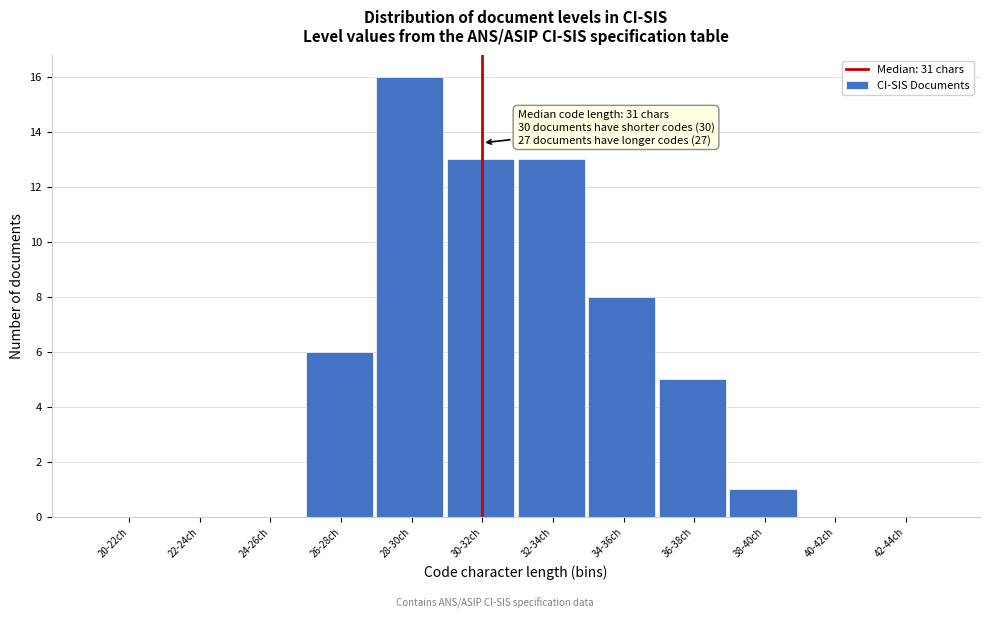

Reading right to left, extract all data points from this chart.

42-44ch=0	40-42ch=0	38-40ch=1	36-38ch=5	34-36ch=8	32-34ch=13	30-32ch=13	28-30ch=16	26-28ch=6	24-26ch=0	22-24ch=0	20-22ch=0